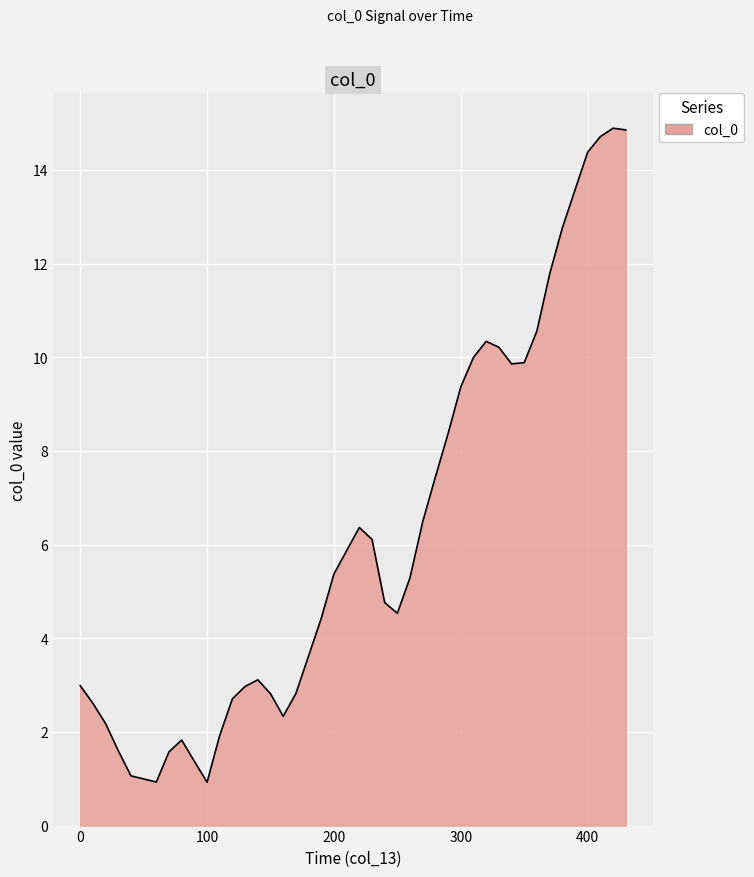

What is the maximum value shown in the chart?

14.9